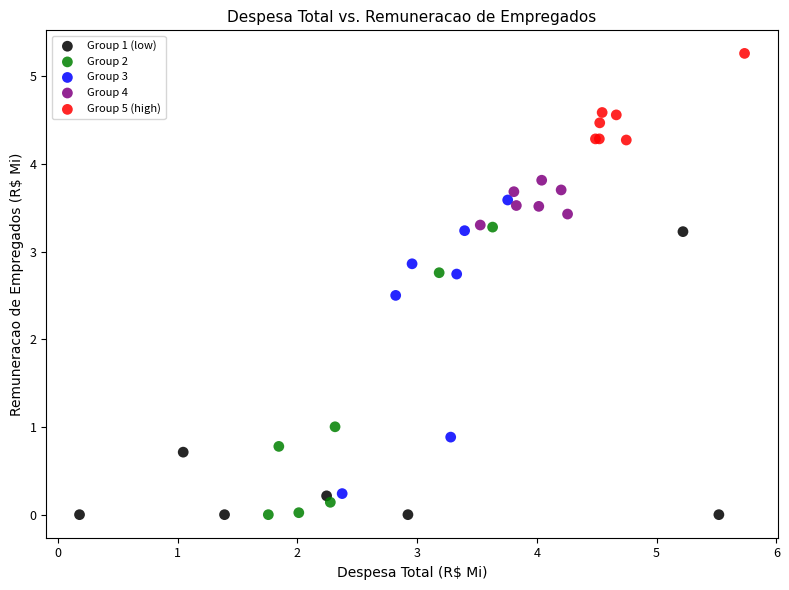

Which series contains the highest Y value?

Group 5 (high)